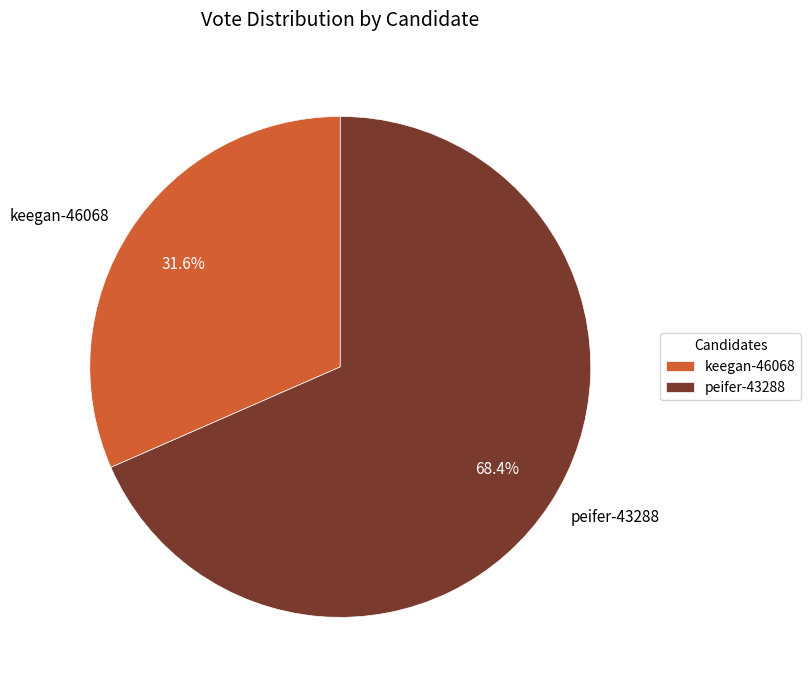

Which slice is the largest?

peifer-43288